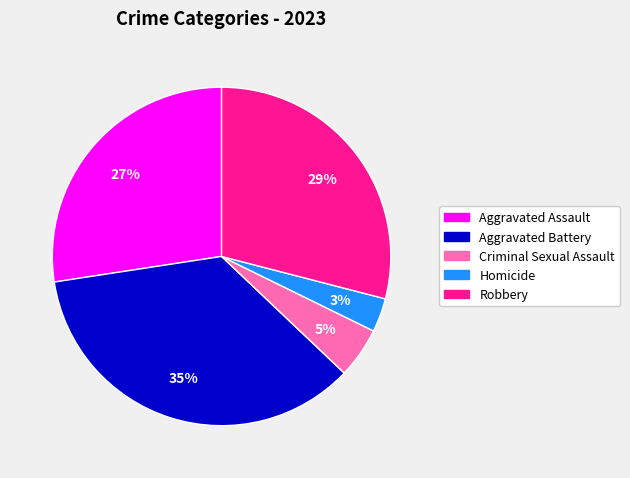

Combined, do Criminal Sexual Assault and Aggravated Battery account for over 50%?

No